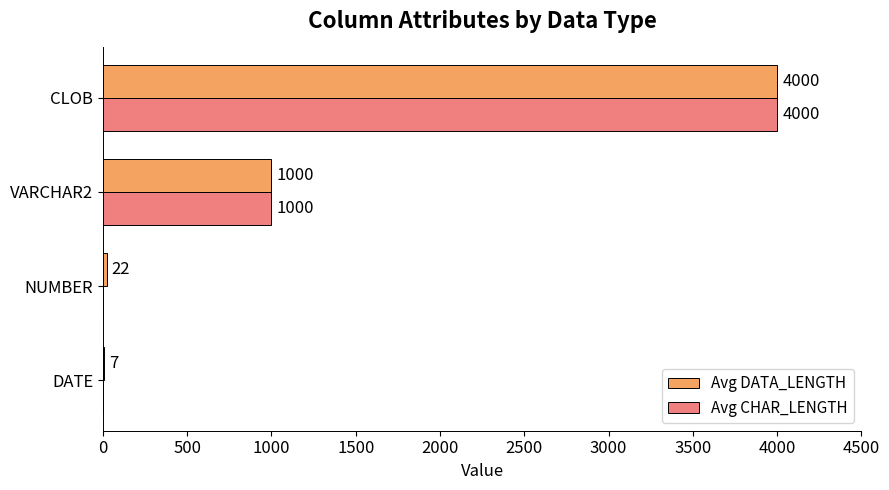

How many data points does each series have?

4